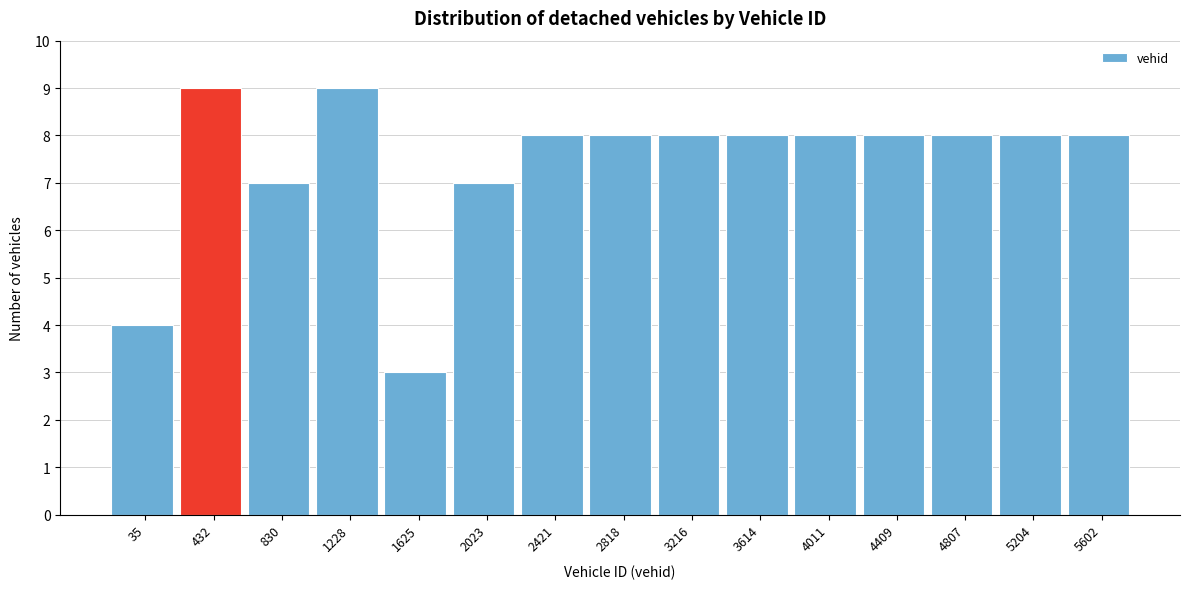

Reading left to right, transcribe all the data shown in this chart.

4	9	7	9	3	7	8	8	8	8	8	8	8	8	8